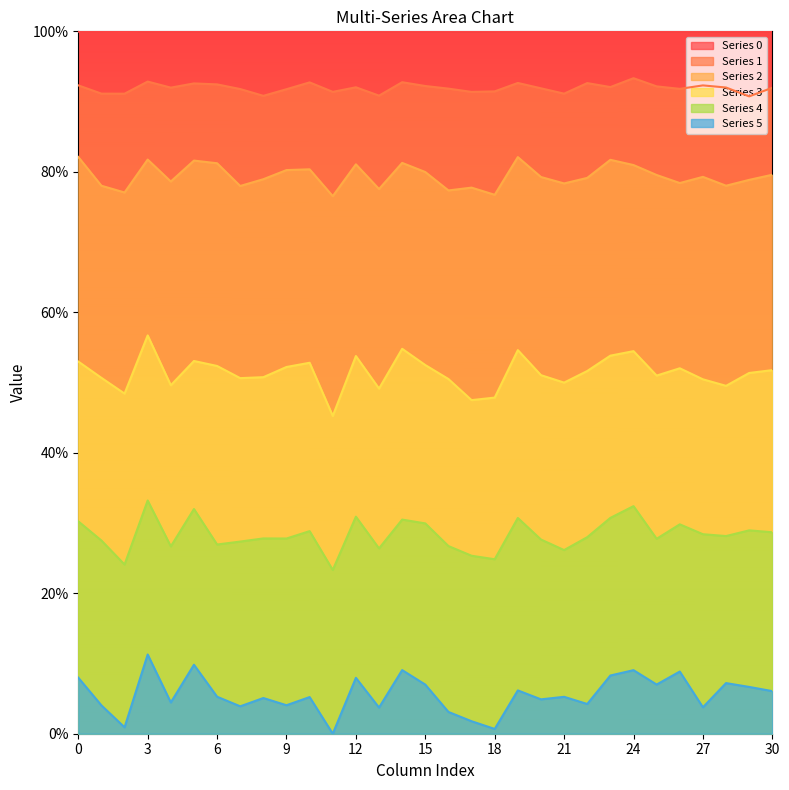

What is the total value across all series at 10?

3.0